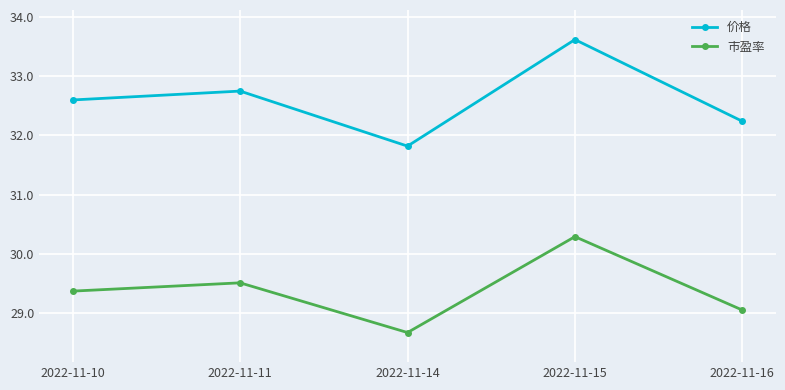

How many interior local valleys does the 价格 series have?

1